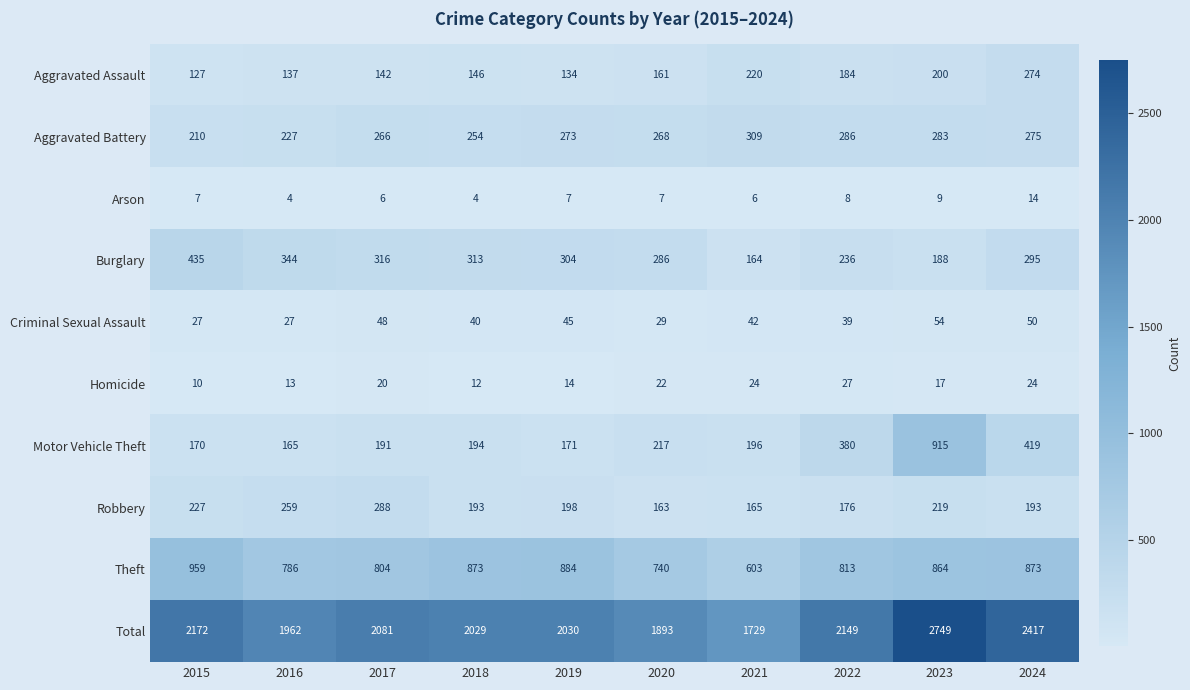

Which series changed the most between 2015 and 2024?

Motor Vehicle Theft